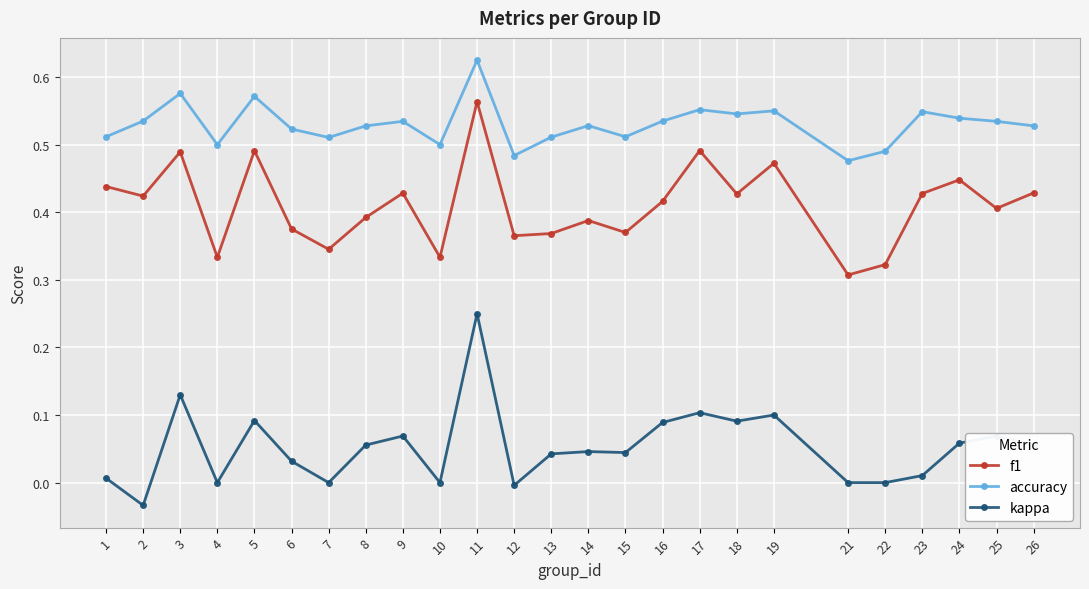

List the series in order of their peak value, lowest first.

kappa, f1, accuracy